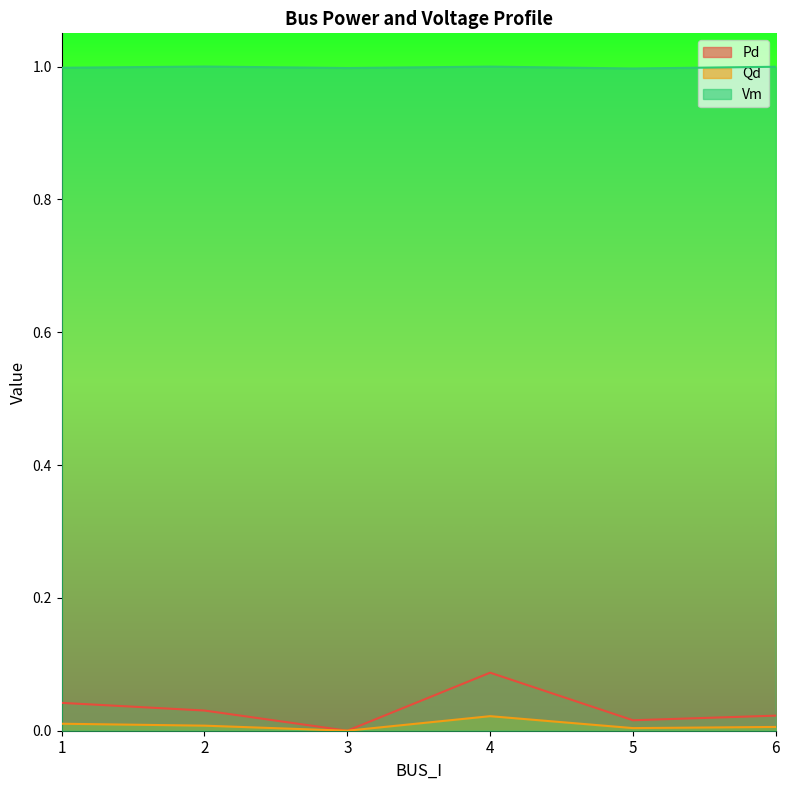

Does the chart have visible grid lines?

No